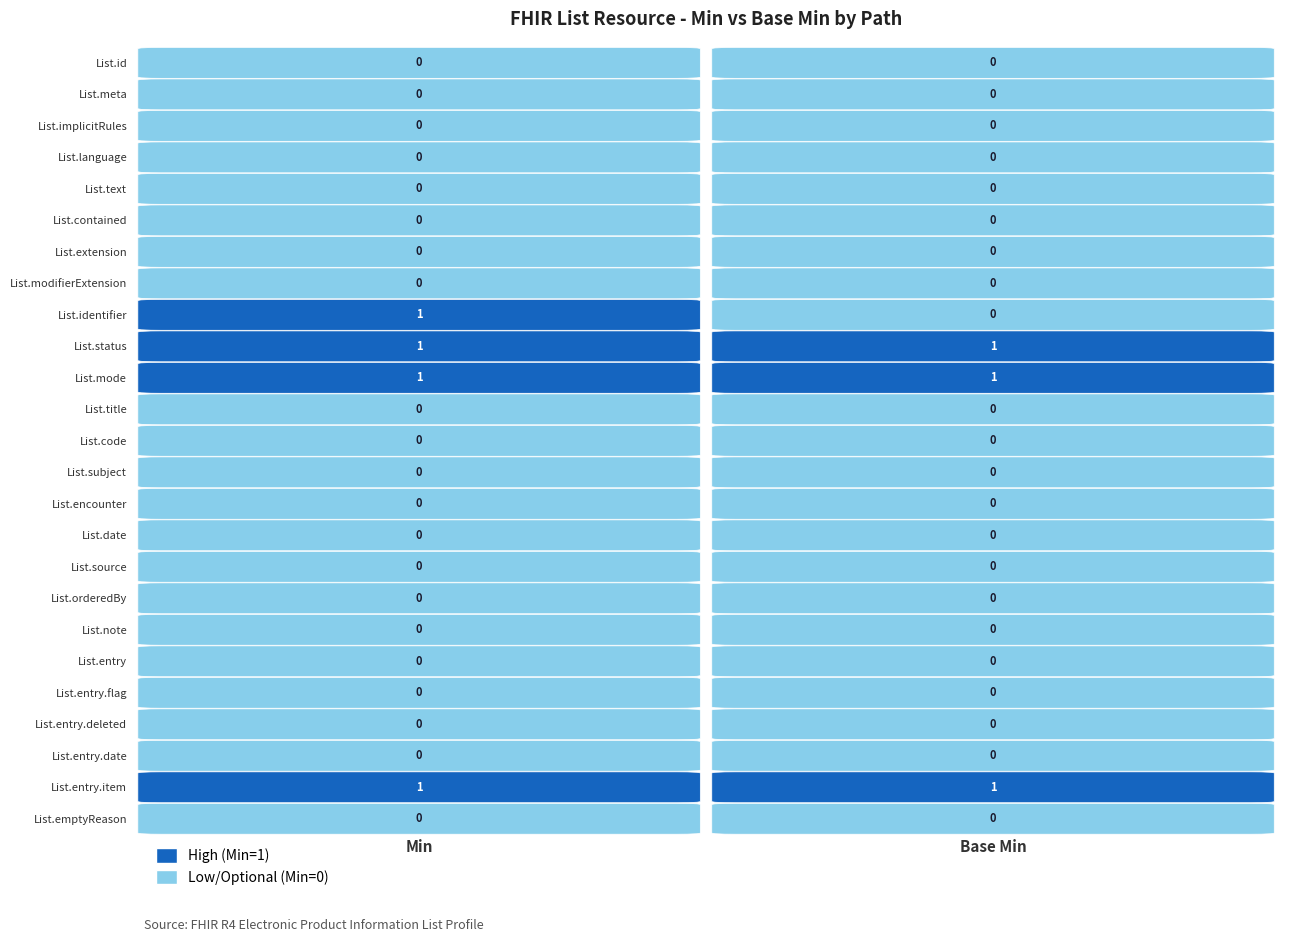

Reading right to left, what are all the values shown in this chart?

List.id: 1=0	0=0
List.meta: 1=0	0=0
List.implicitRules: 1=0	0=0
List.language: 1=0	0=0
List.text: 1=0	0=0
List.contained: 1=0	0=0
List.extension: 1=0	0=0
List.modifierExtension: 1=0	0=0
List.identifier: 1=0	0=1
List.status: 1=1	0=1
List.mode: 1=1	0=1
List.title: 1=0	0=0
List.code: 1=0	0=0
List.subject: 1=0	0=0
List.encounter: 1=0	0=0
List.date: 1=0	0=0
List.source: 1=0	0=0
List.orderedBy: 1=0	0=0
List.note: 1=0	0=0
List.entry: 1=0	0=0
List.entry.flag: 1=0	0=0
List.entry.deleted: 1=0	0=0
List.entry.date: 1=0	0=0
List.entry.item: 1=1	0=1
List.emptyReason: 1=0	0=0